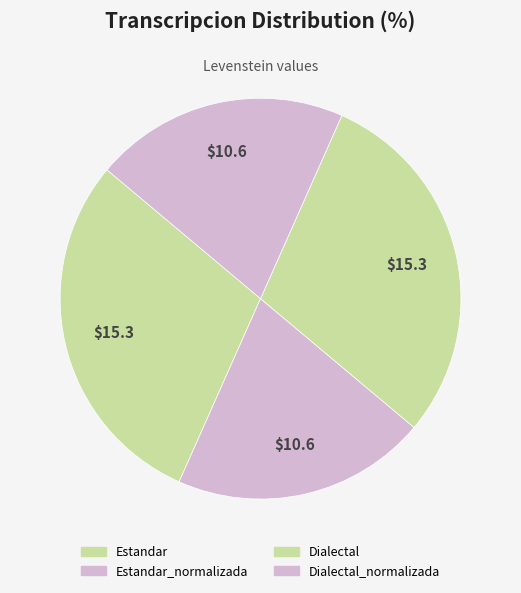

Is Dialectal the majority of the pie?

No